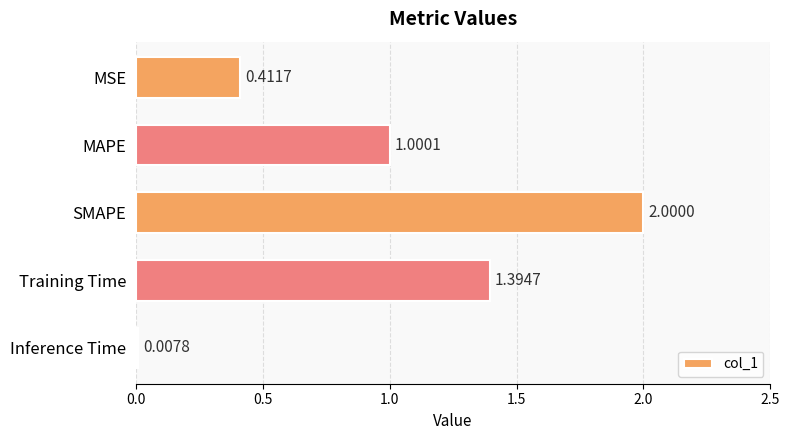

List the labels in order of value, largest first.

SMAPE, Training Time, MAPE, MSE, Inference Time